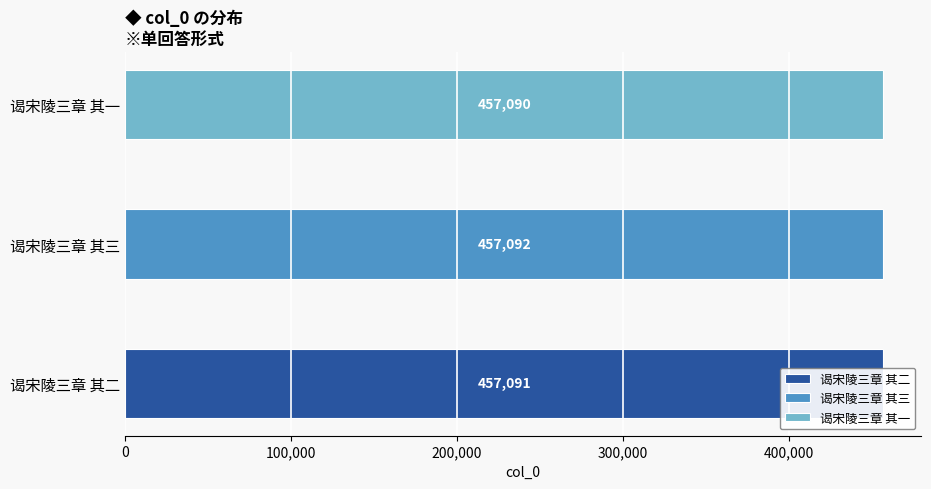

At which category does the chart reach its minimum across all series?

谒宋陵三章 其一